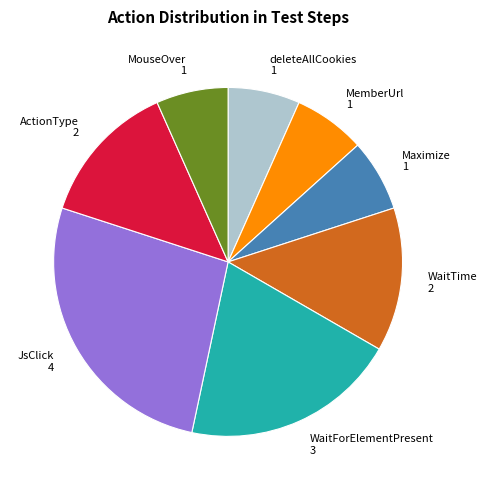

Is MemberUrl the majority of the pie?

No